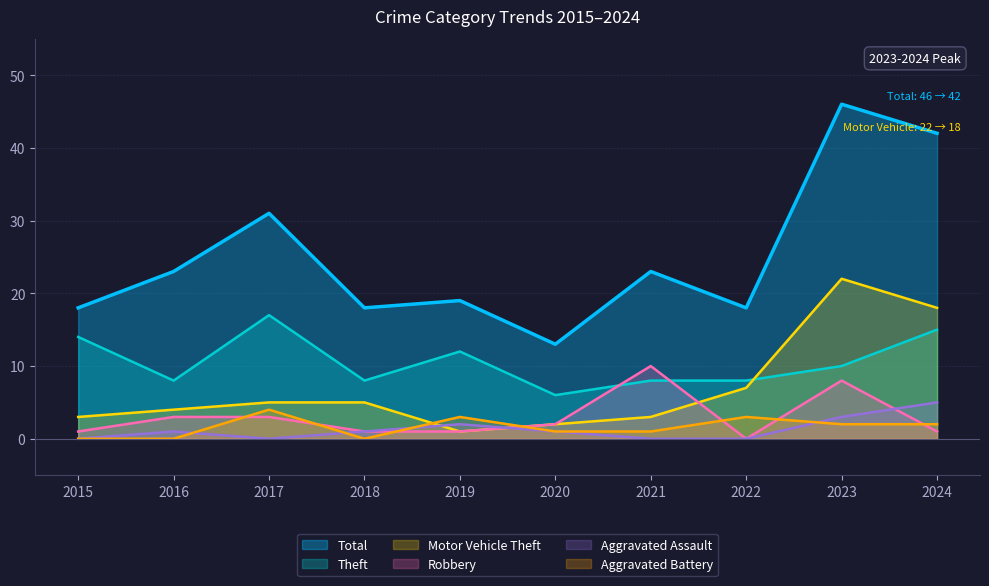

Which series changed the most between 2016 and 2019?

Total